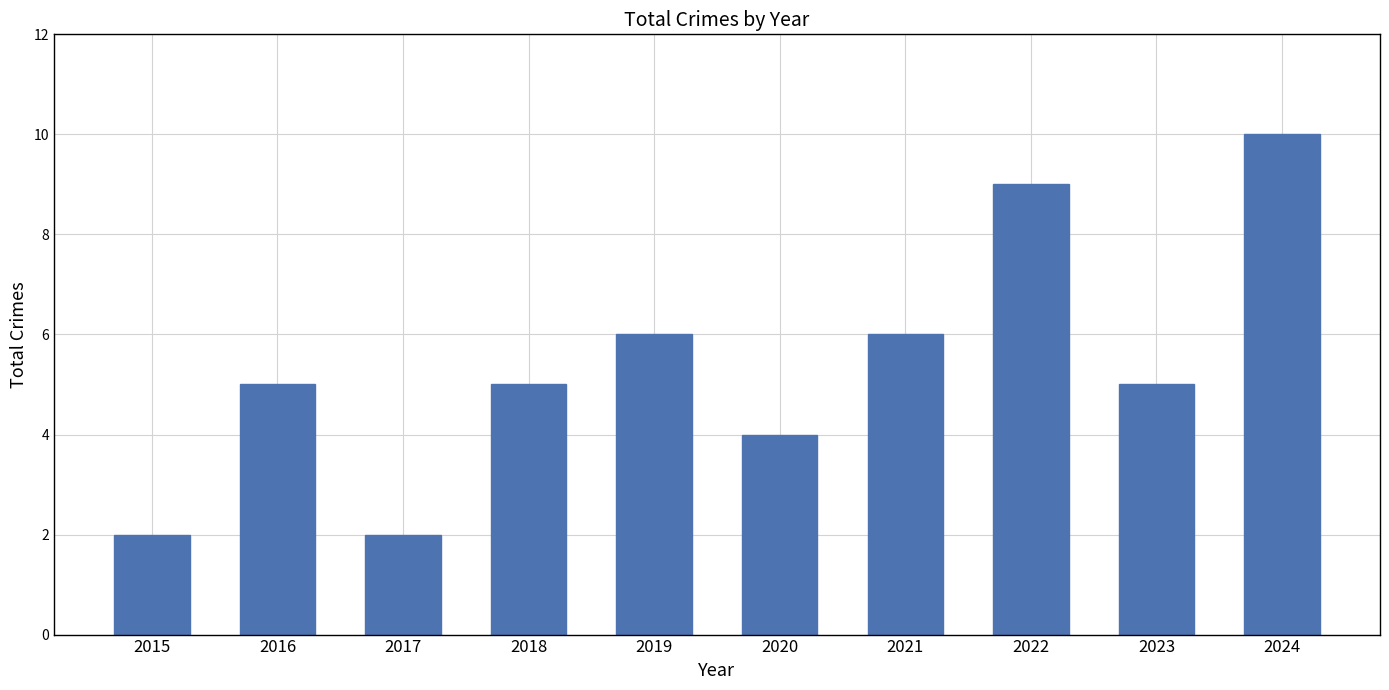

What is the approximate value at 2023?

5